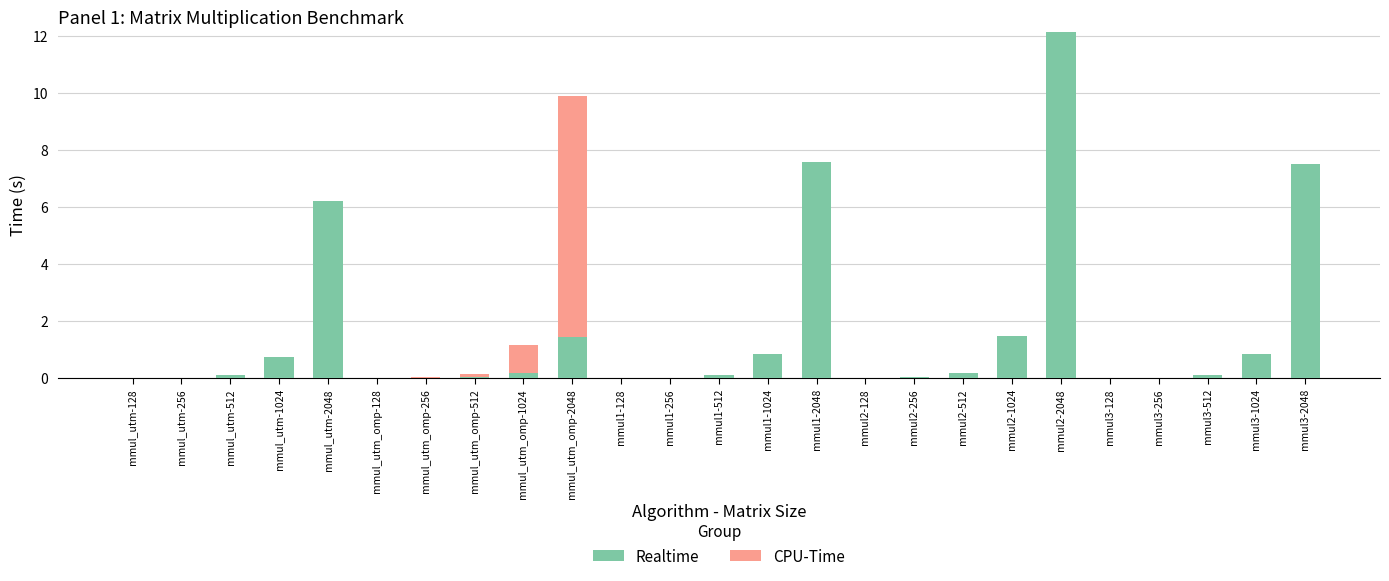

At which category is the sum across all series the highest?

mmul2-2048